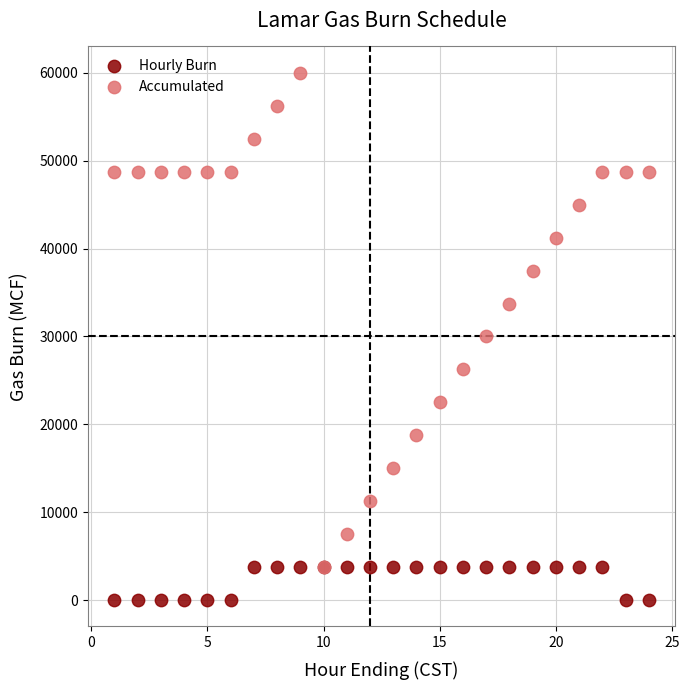

Which series reaches the maximum Y coordinate?

Accumulated